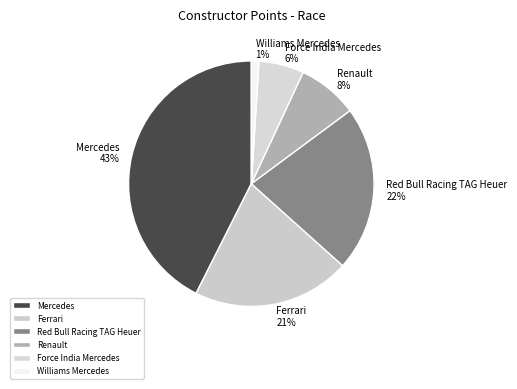

Is it true that Renault is 8% of the pie?

True